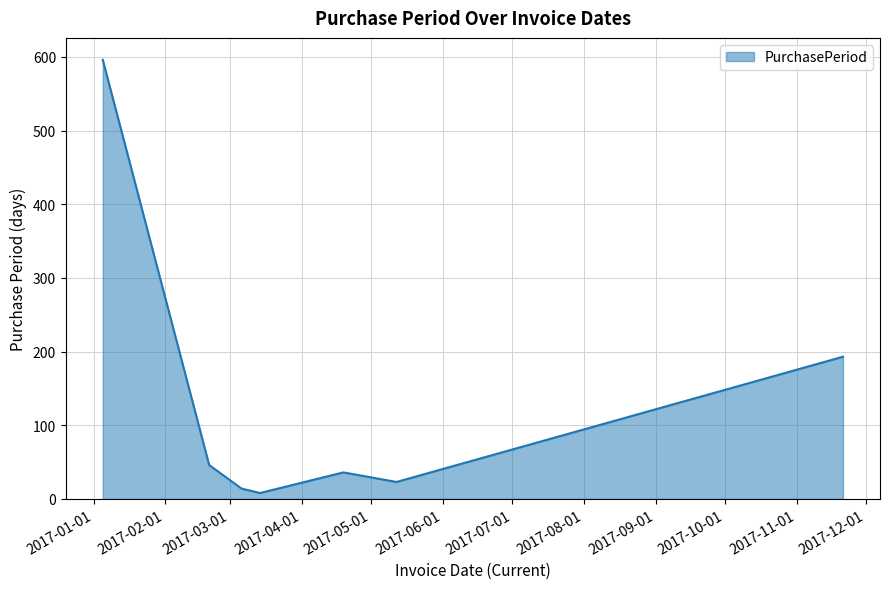

How many interior local valleys (lower than both neighbors) does the data have?

2